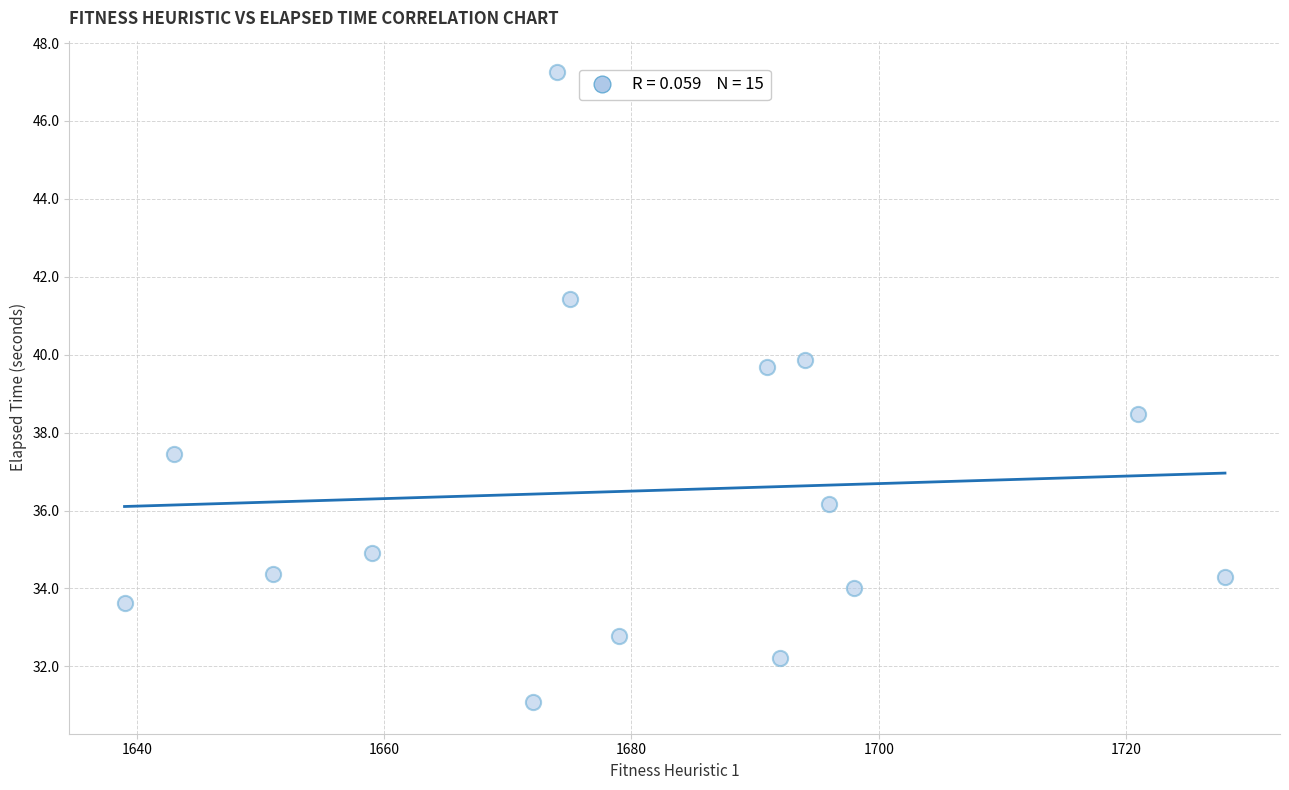

What is the range of X values (max minus min)?

89.0